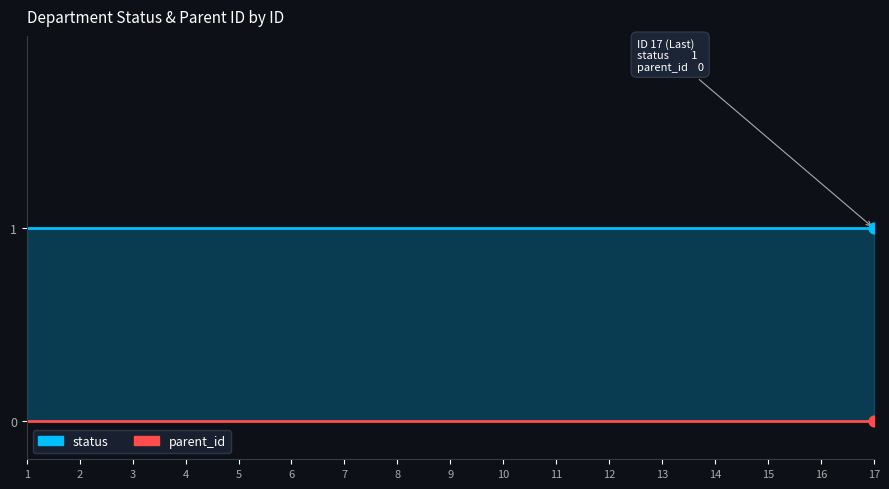

Which series contains the lowest Y value?

parent_id